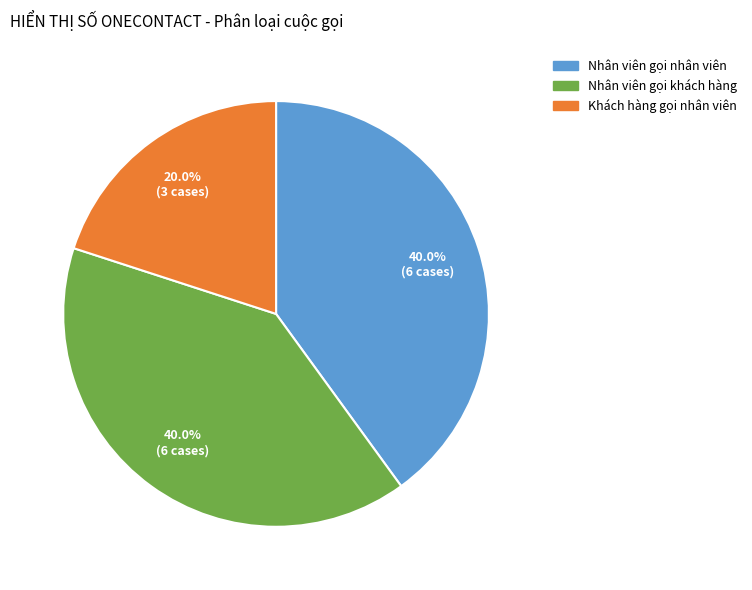

Does any single category account for the majority?

No